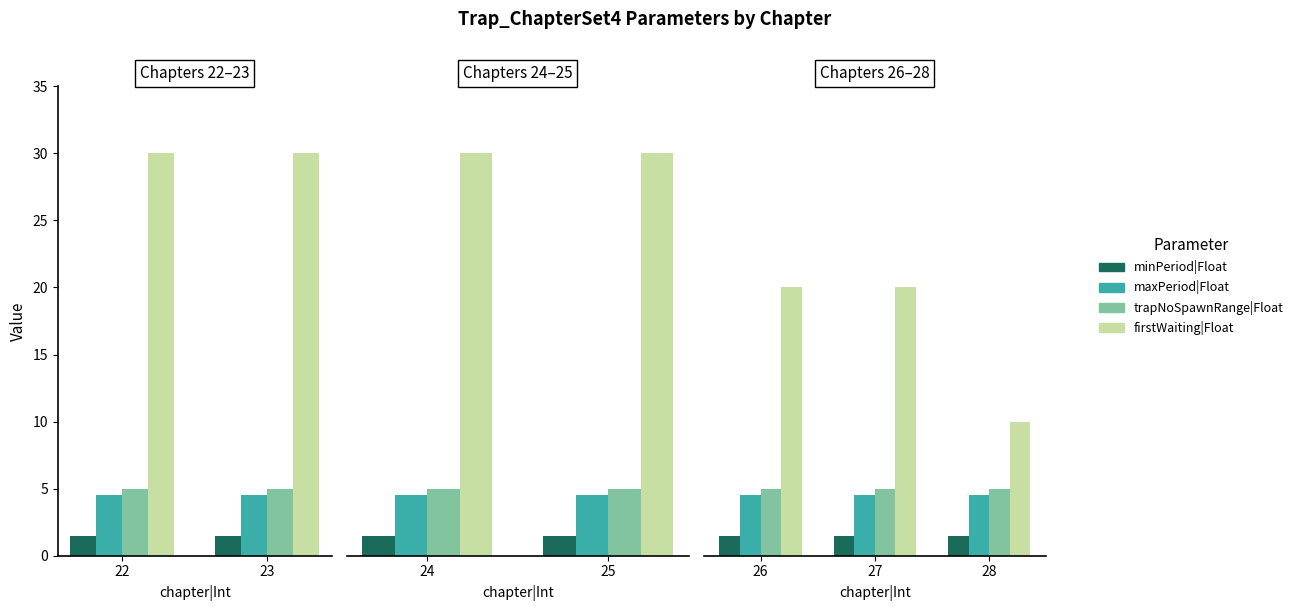

What position from the left is 23?

2